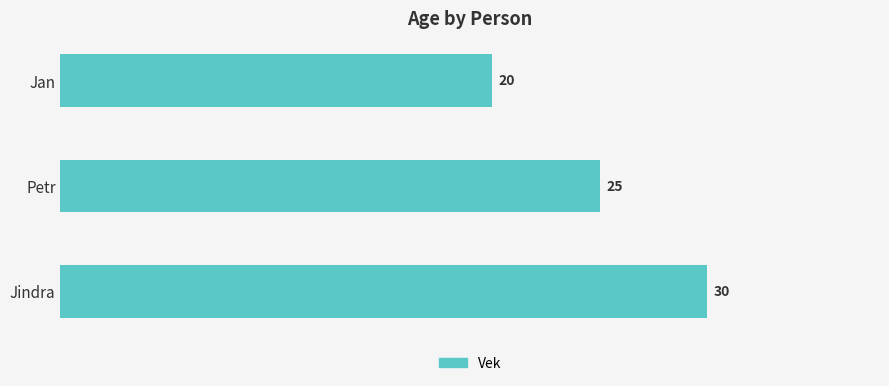

Count the number of categories in the chart.

3